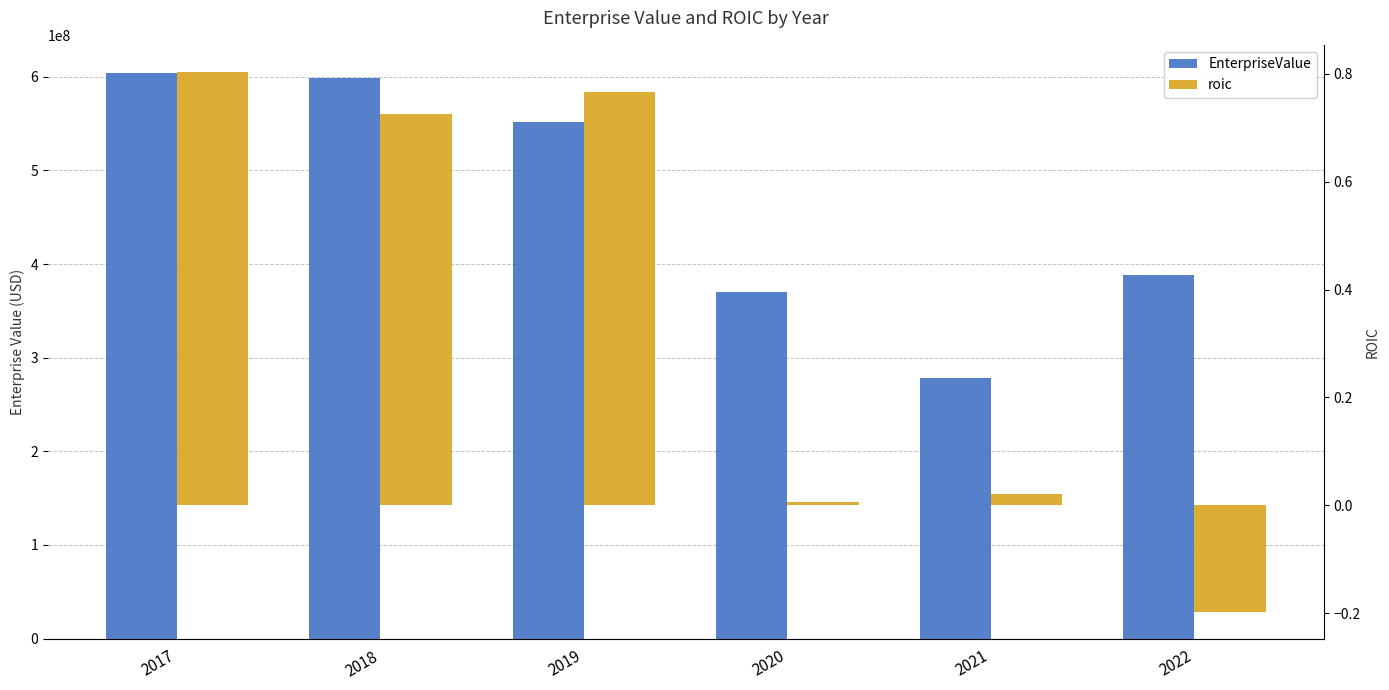

Which series has the largest total across all categories?

EnterpriseValue